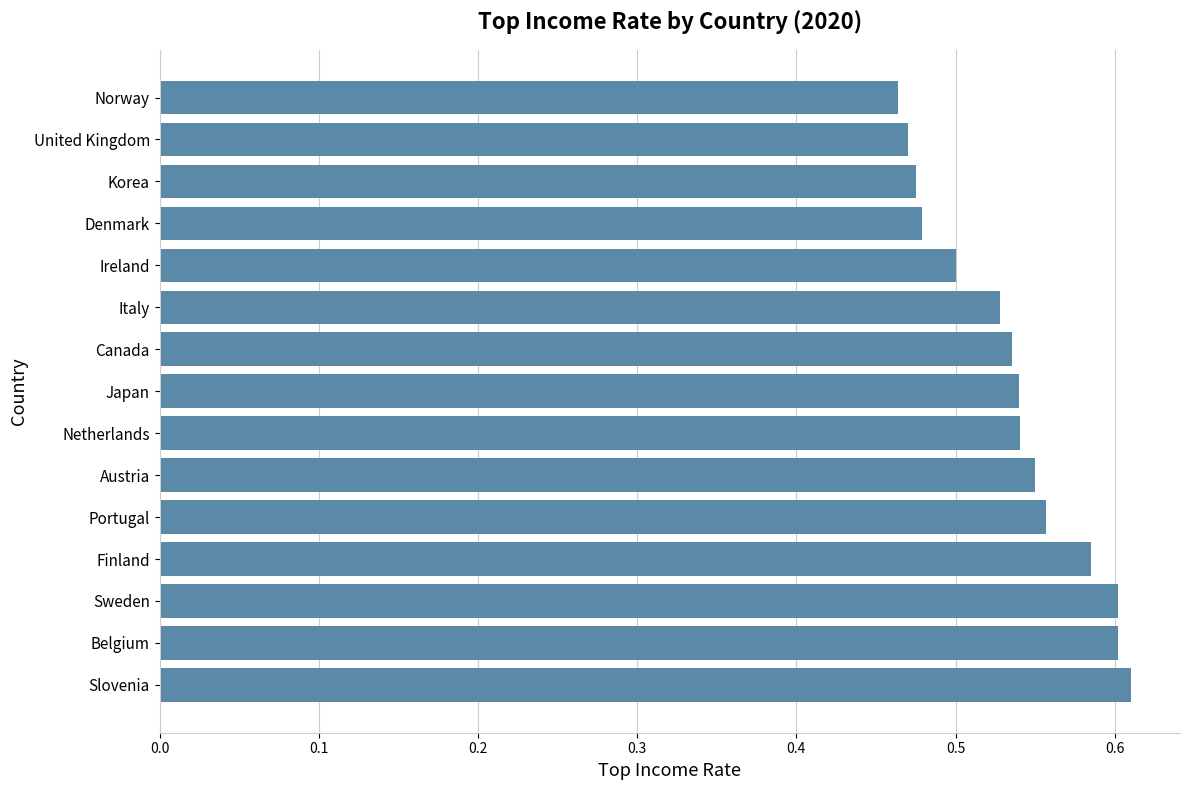

How many values are between 0 and 1?

15